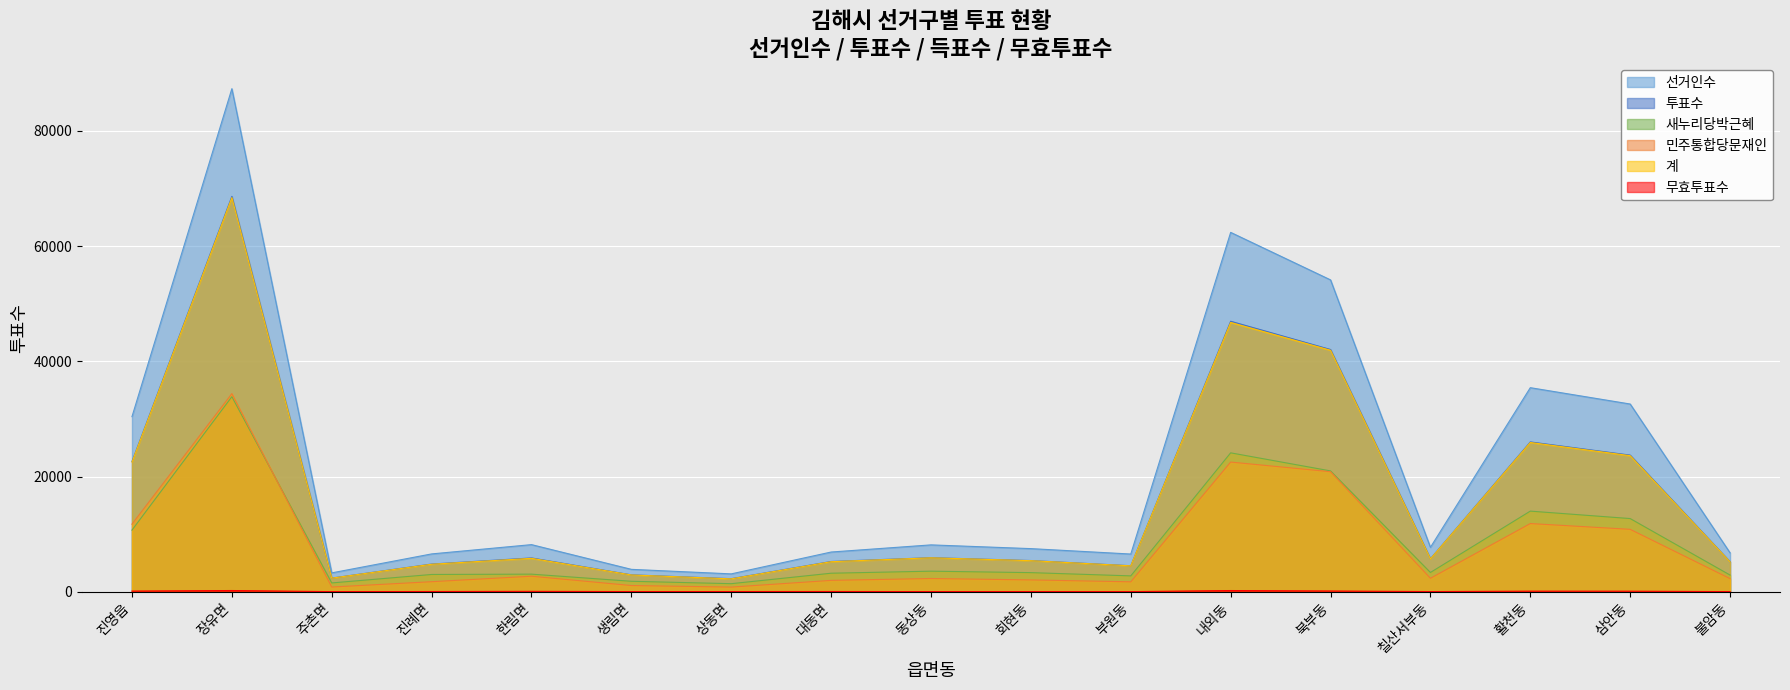

At which category is the sum across all series the highest?

장유면